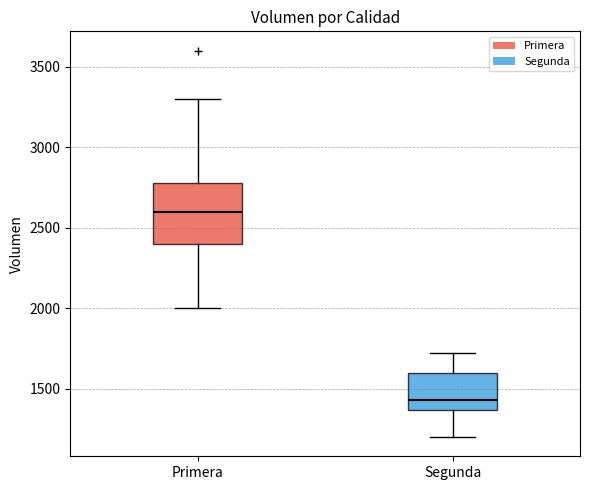

Which box's median line is the lowest?

Segunda